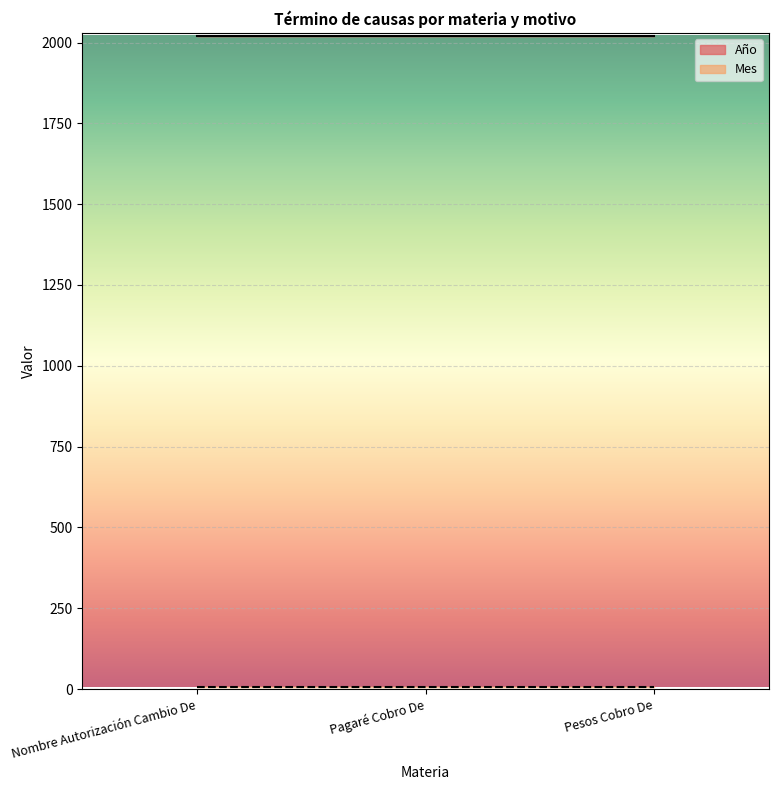

What are all the series names shown in the legend?

Año, Mes